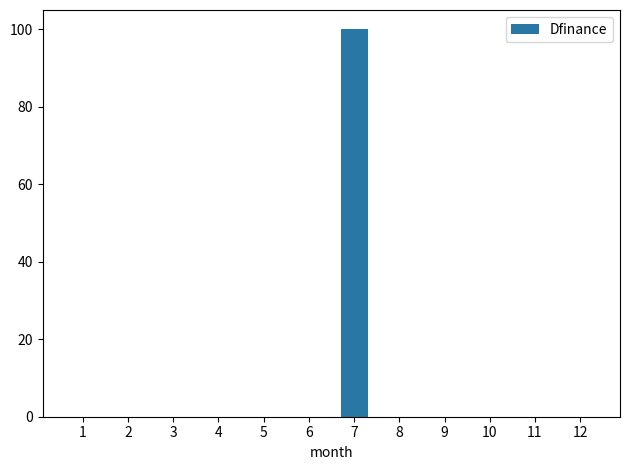

The value at 4 is 0. True or false?

True